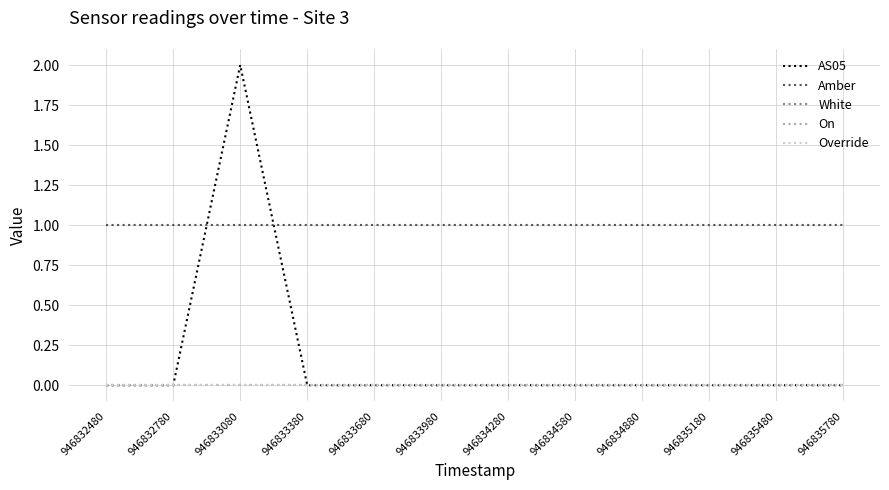

Reading left to right, what are all the values shown in this chart?

AS05: 946832480=0	946832780=0	946833080=2	946833380=0	946833680=0	946833980=0	946834280=0	946834580=0	946834880=0	946835180=0	946835480=0	946835780=0
Amber: 946832480=1	946832780=1	946833080=1	946833380=1	946833680=1	946833980=1	946834280=1	946834580=1	946834880=1	946835180=1	946835480=1	946835780=1
White: 946832480=0	946832780=0	946833080=0	946833380=0	946833680=0	946833980=0	946834280=0	946834580=0	946834880=0	946835180=0	946835480=0	946835780=0
On: 946832480=0	946832780=0	946833080=0	946833380=0	946833680=0	946833980=0	946834280=0	946834580=0	946834880=0	946835180=0	946835480=0	946835780=0
Override: 946832480=0	946832780=0	946833080=0	946833380=0	946833680=0	946833980=0	946834280=0	946834580=0	946834880=0	946835180=0	946835480=0	946835780=0